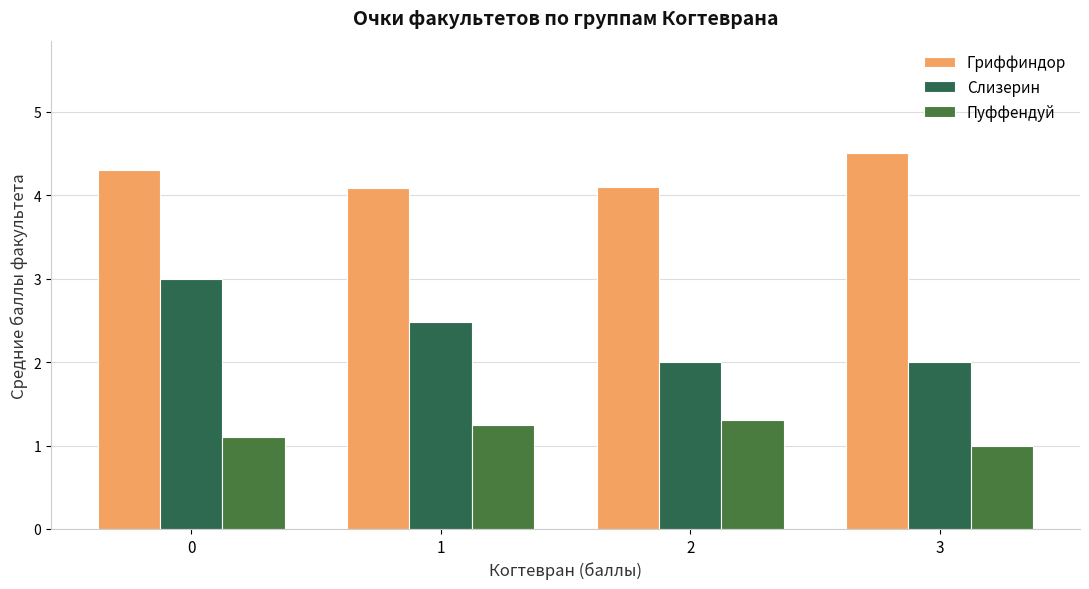

Count the Слизерин values in the range 2 to 3.

4